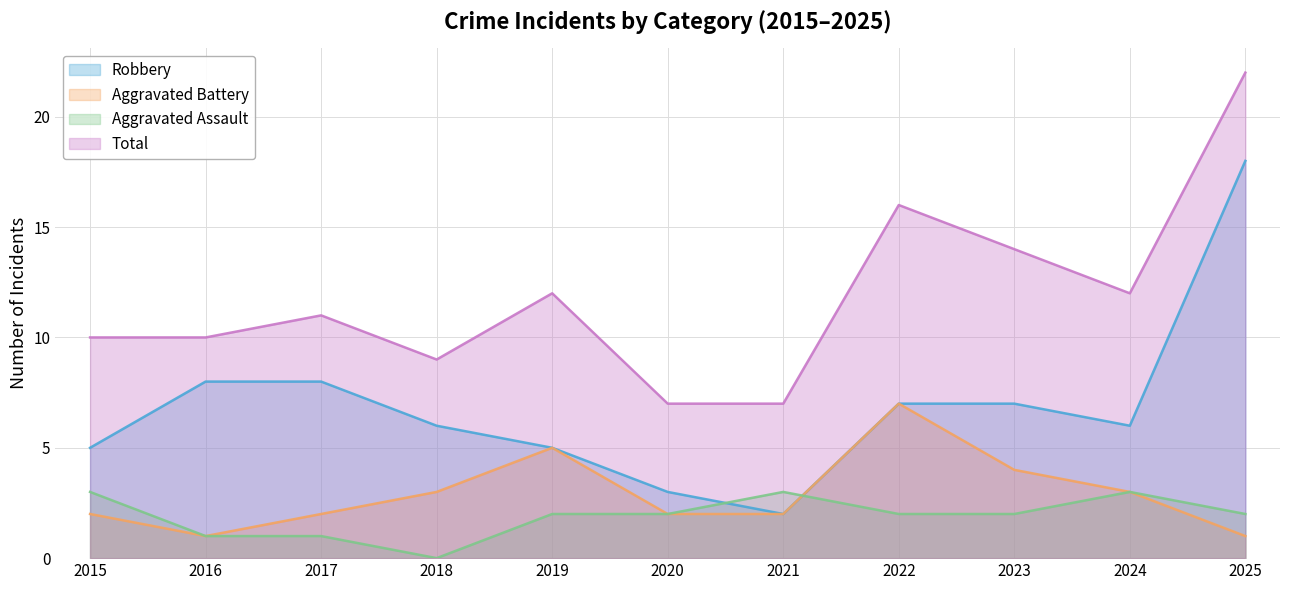

How many values in the Aggravated Assault series exceed 2?

3